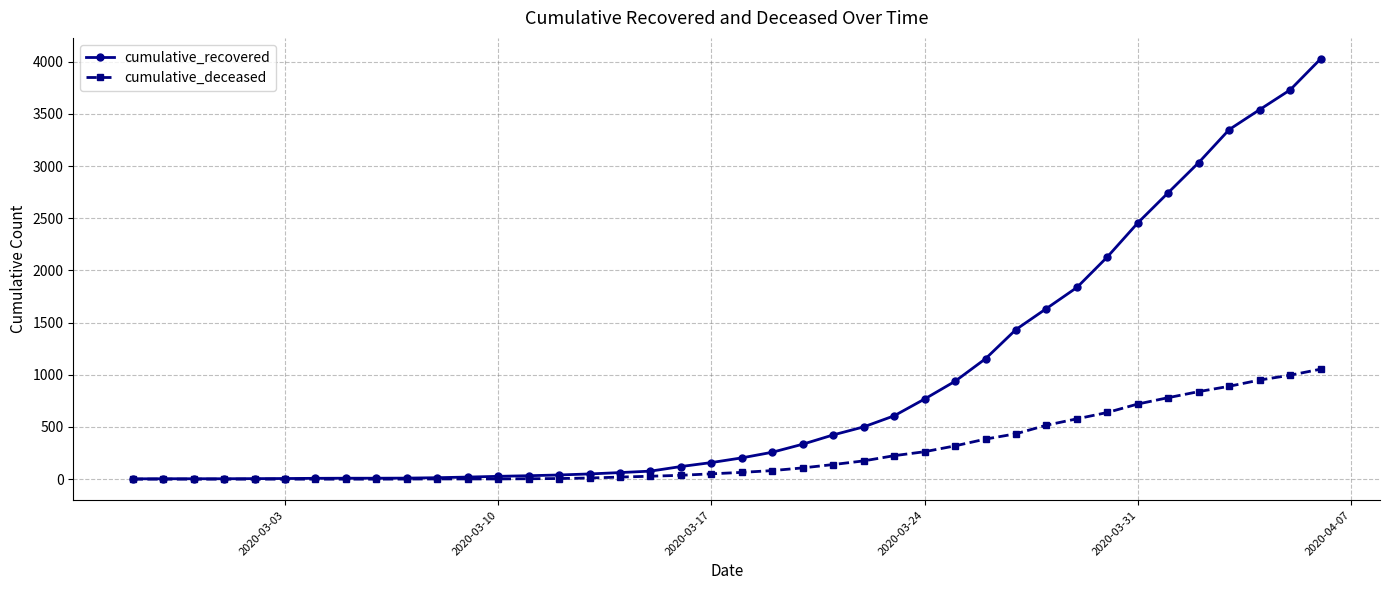

List the series in order of their overall mean, highest first.

cumulative_recovered, cumulative_deceased